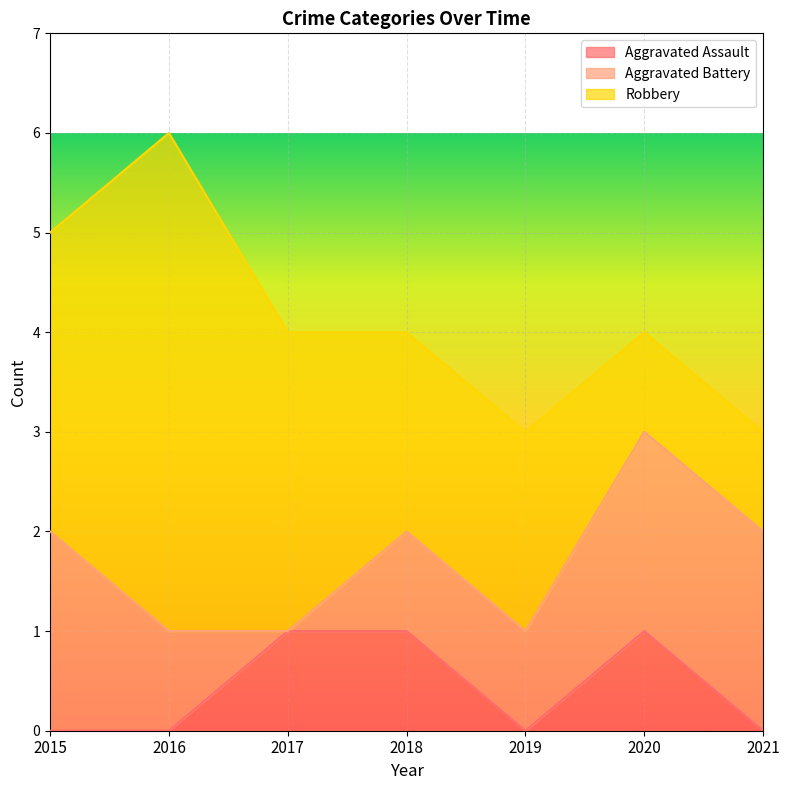

What is the value of the Robbery point at the 6th from the left?

1